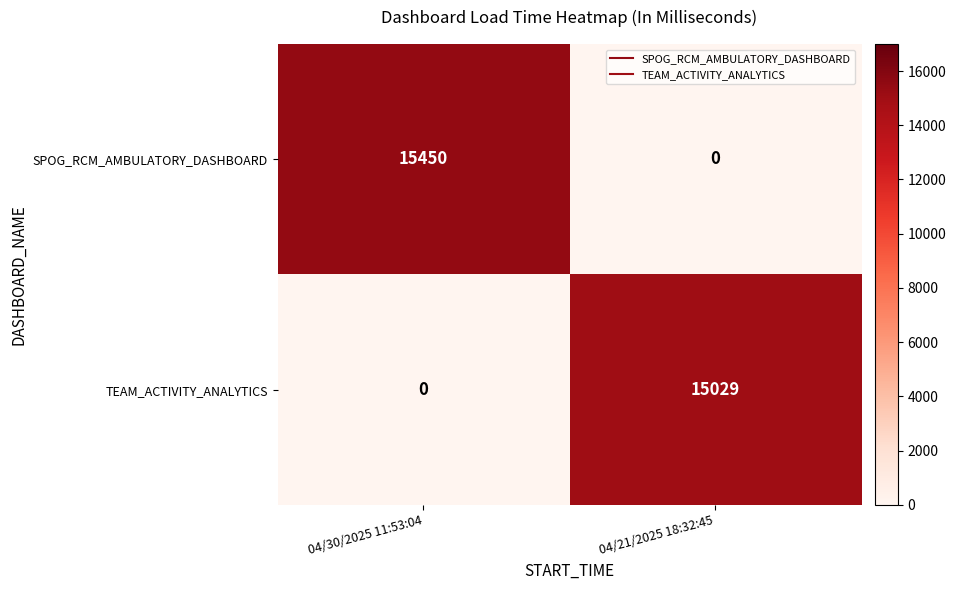

Read the SPOG_RCM_AMBULATORY_DASHBOARD value at 04/30/2025 11:53:04, to the nearest 10.

15450